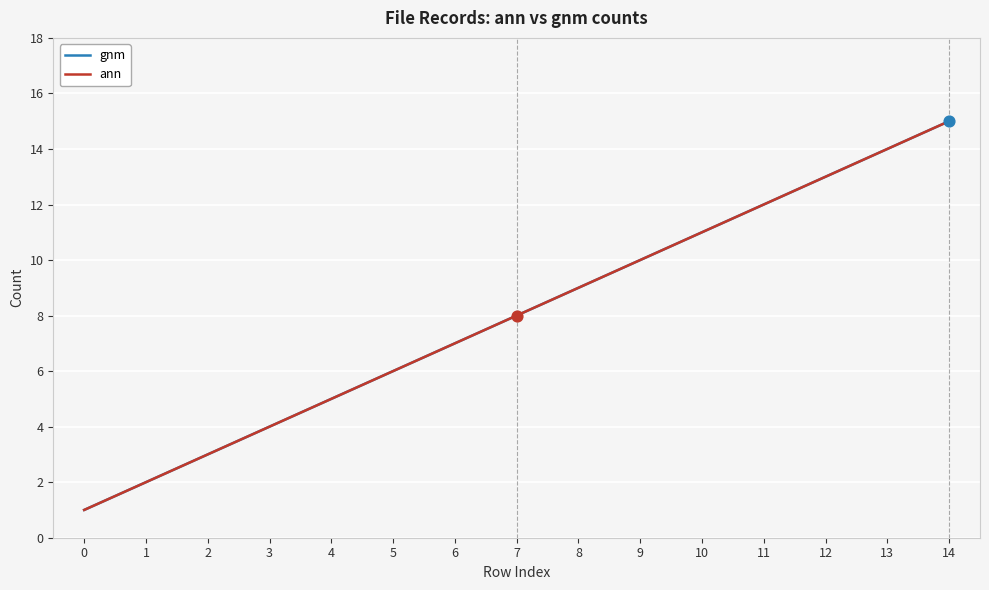

Which series has the largest total across all categories?

gnm